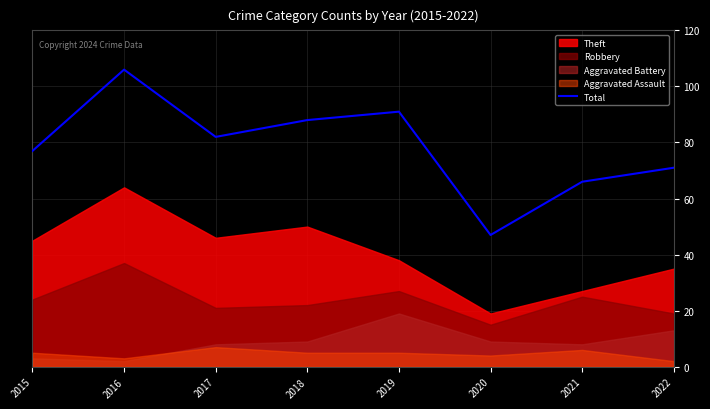

Reading right to left, extract all data points from this chart.

2022=71	2021=66	2020=47	2019=91	2018=88	2017=82	2016=106	2015=77